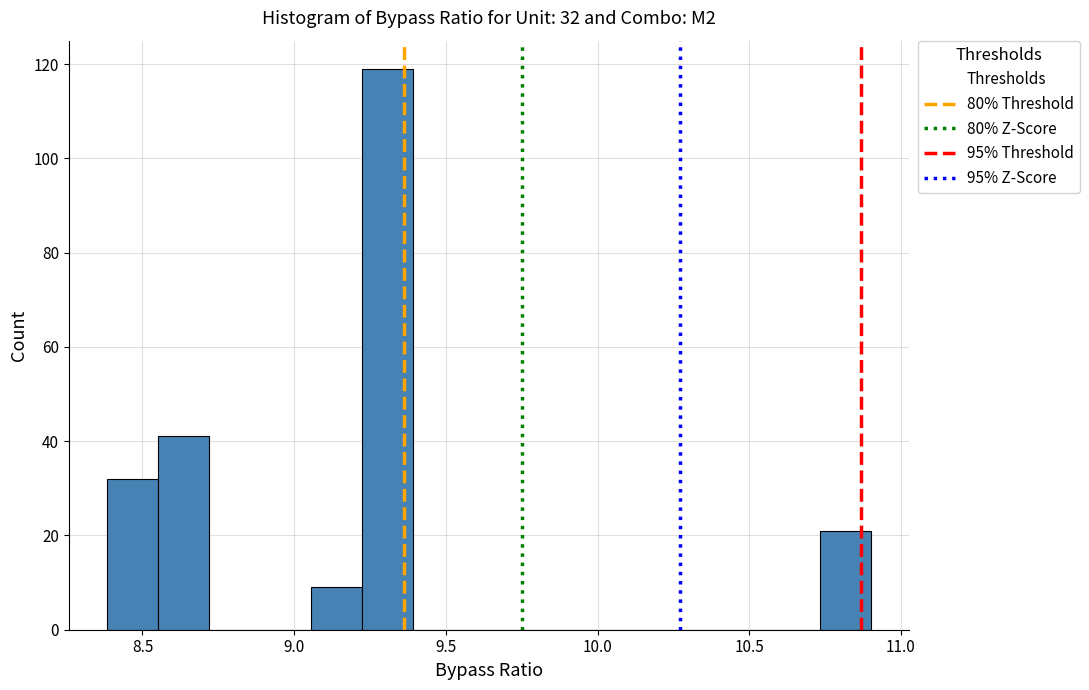

Around what value on the x-axis is the tallest bar? Give the approximate position of its centre, as read against the axis.

9.30